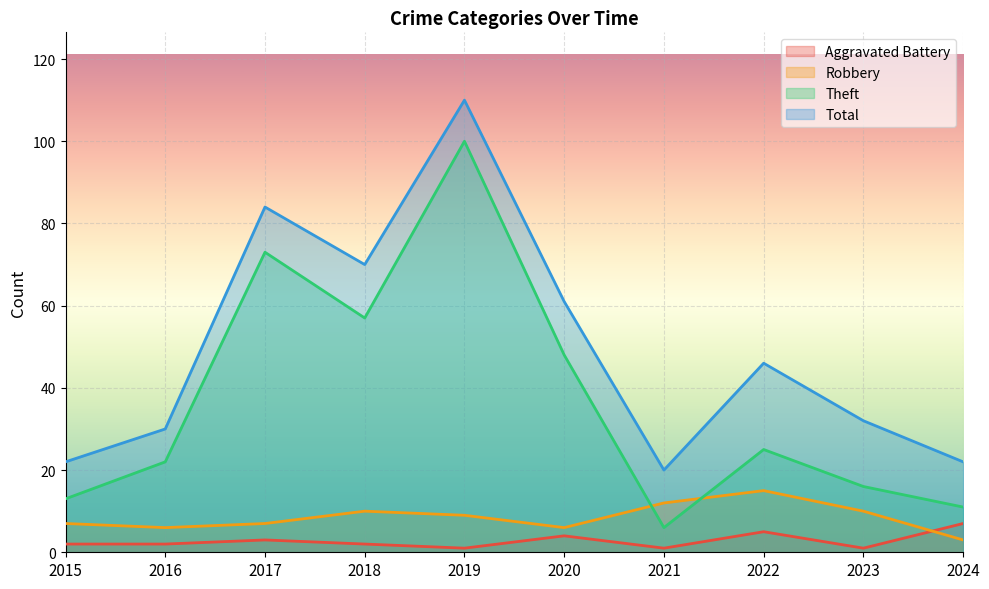

Does the chart display data point markers on the line(s)?

No